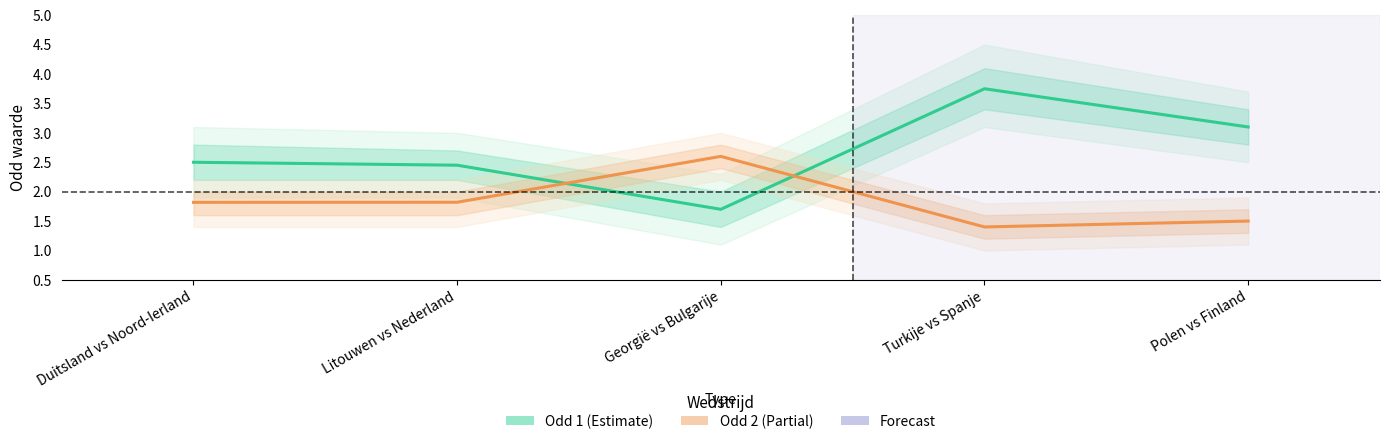

How many lines are shown in the chart?

2